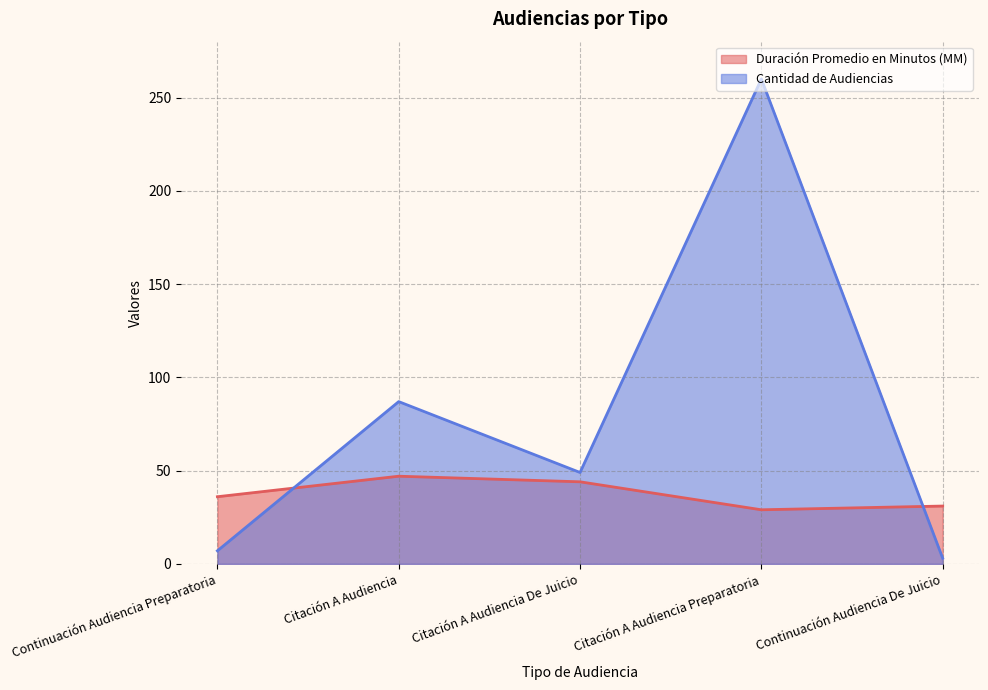

How many lines are shown in the chart?

2